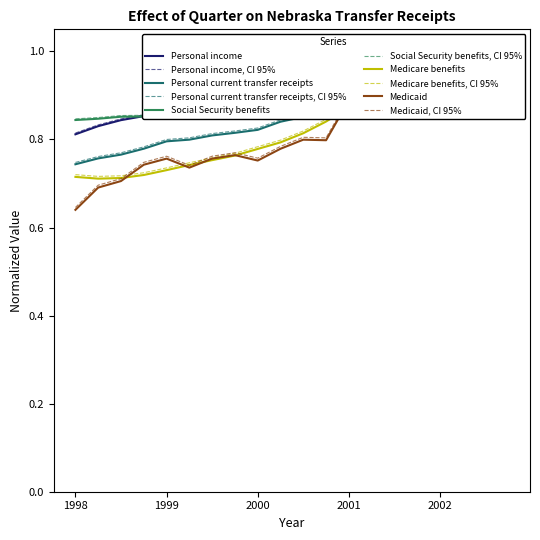

What is the label of the 16th point from the right?

1999